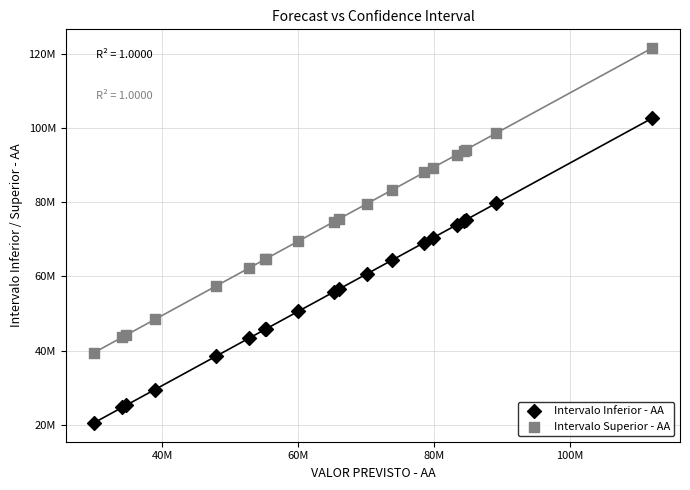

What are all the series names shown in the legend?

Intervalo Inferior - AA, Intervalo Superior - AA